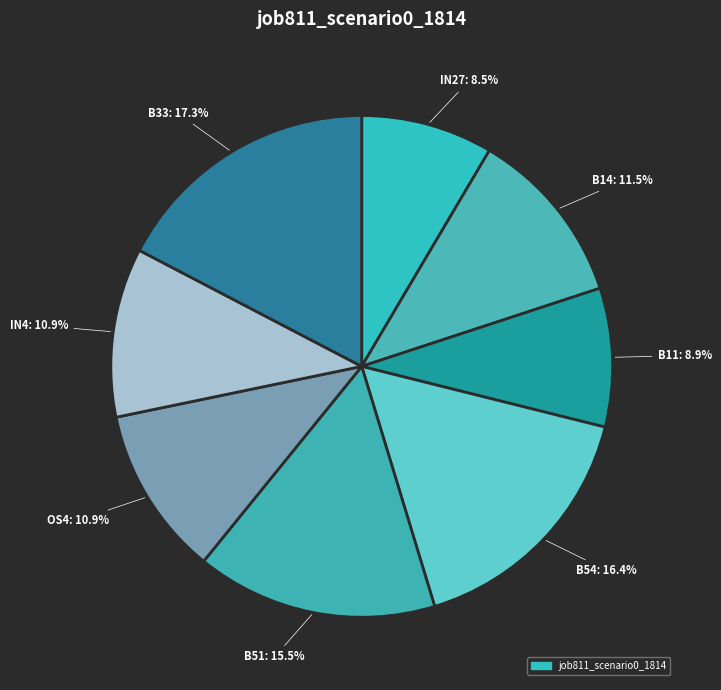

How many slices are in this pie chart?

8